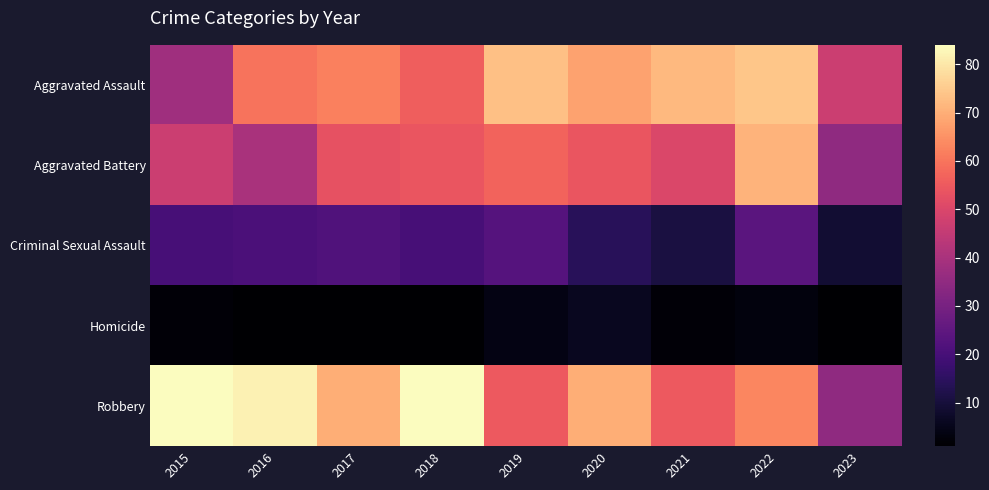

Count the number of data series in this chart.

5